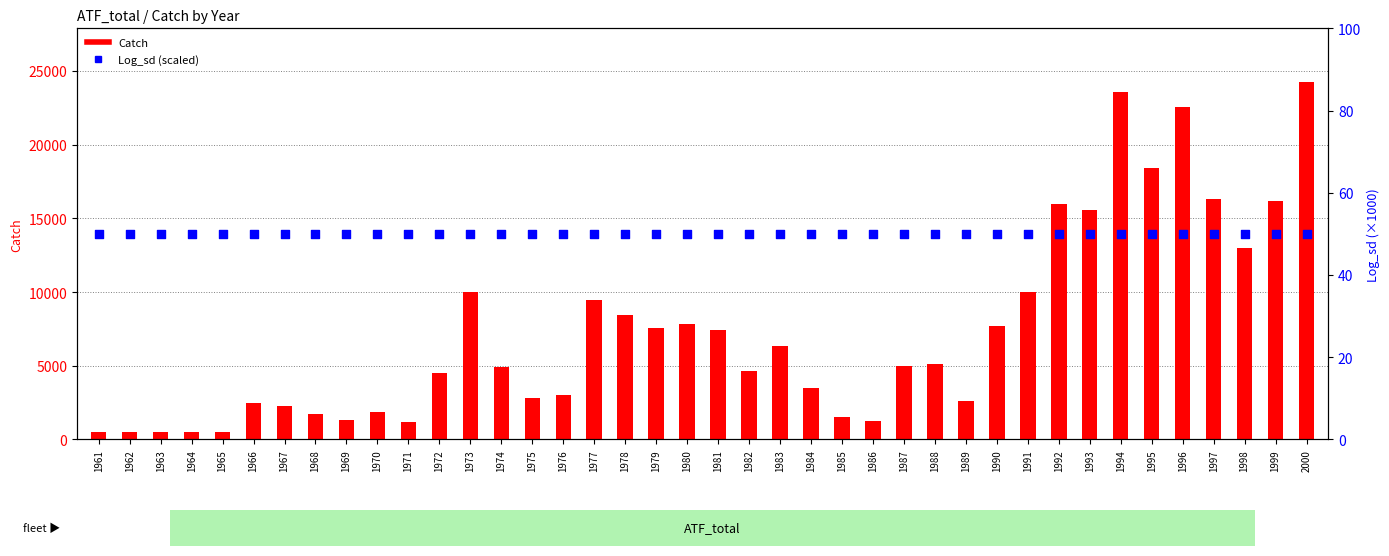

Which series contains the lowest Y value?

Log_sd (scaled)